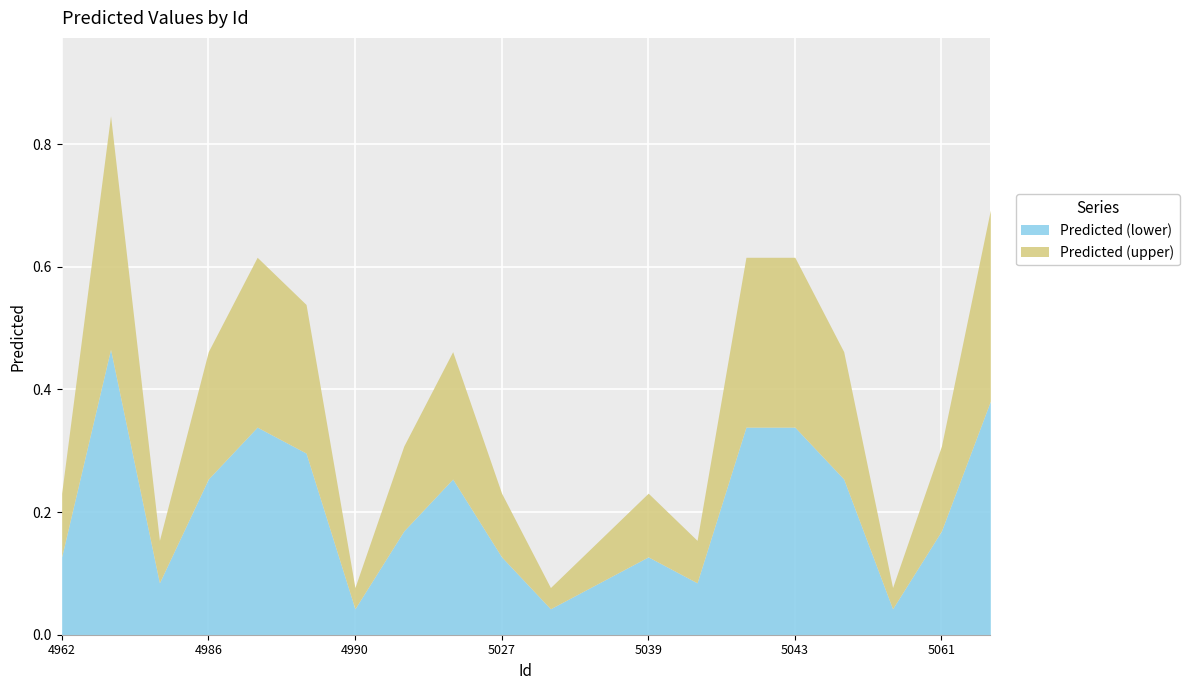

Which category has the lowest value across all series?

4990